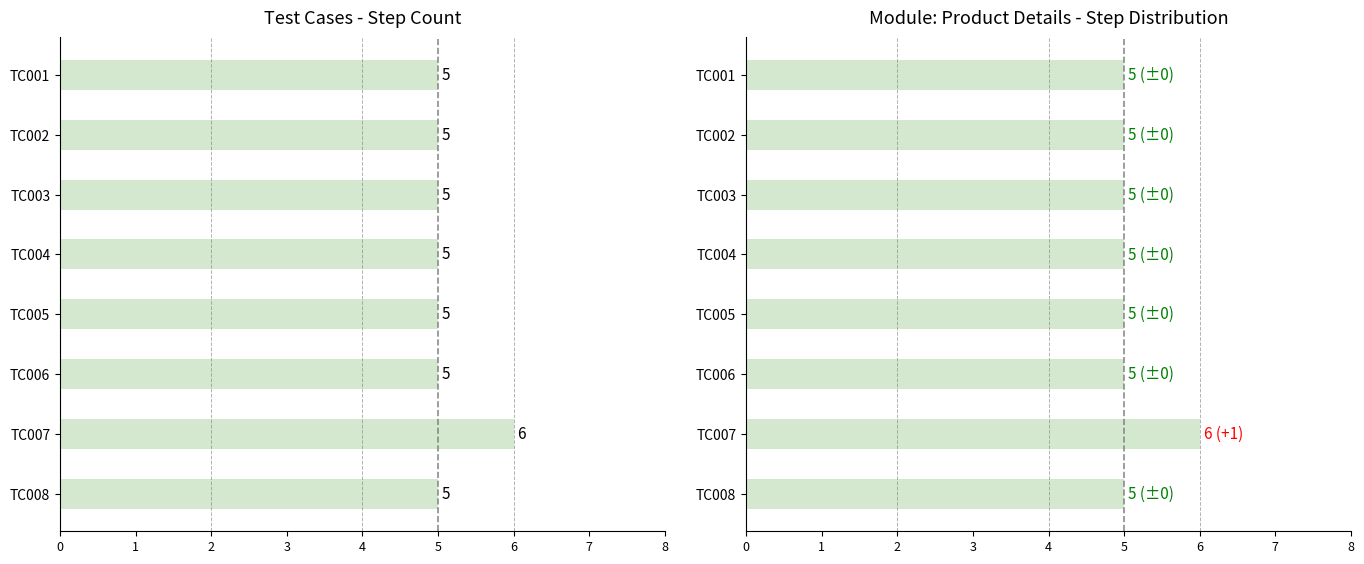

What value does the data have at TC005?

5